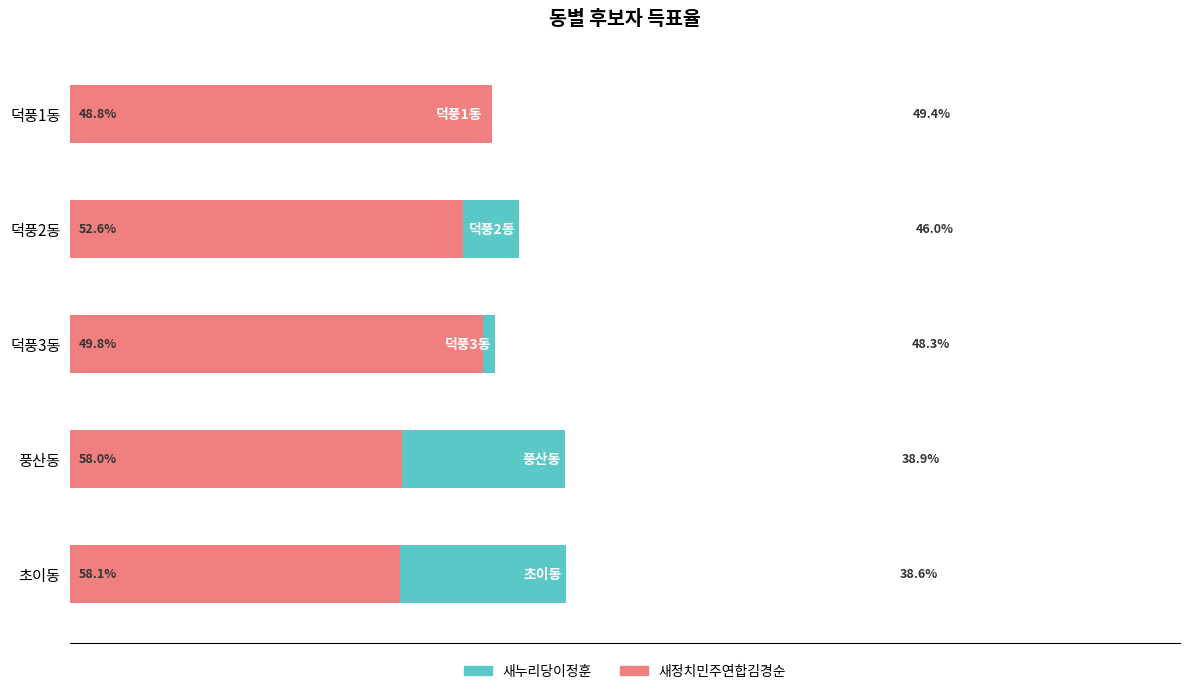

What is the smallest value displayed?

38.6